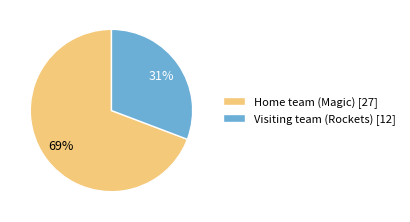

How many segments does this pie chart have?

2